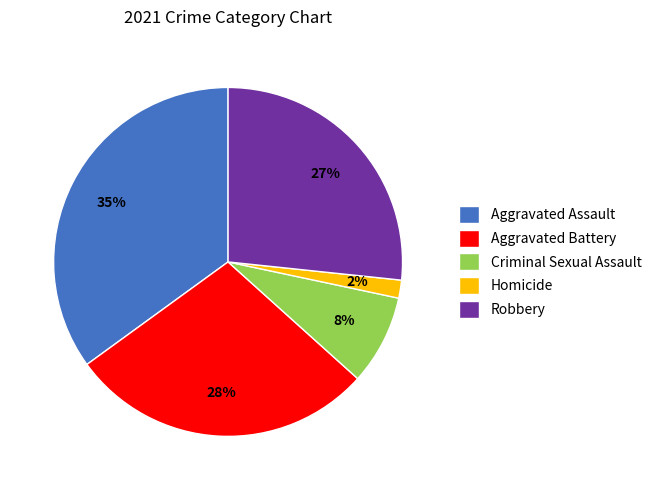

Between Homicide and Robbery, which is larger?

Robbery